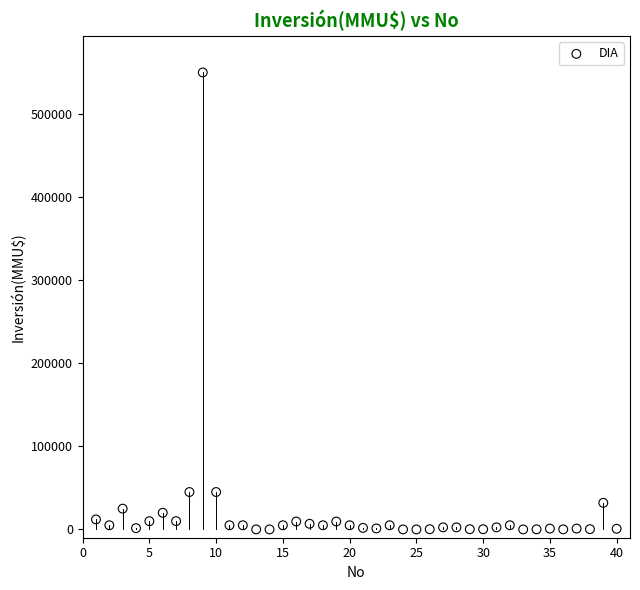

What is the range of X values (max minus min)?

39